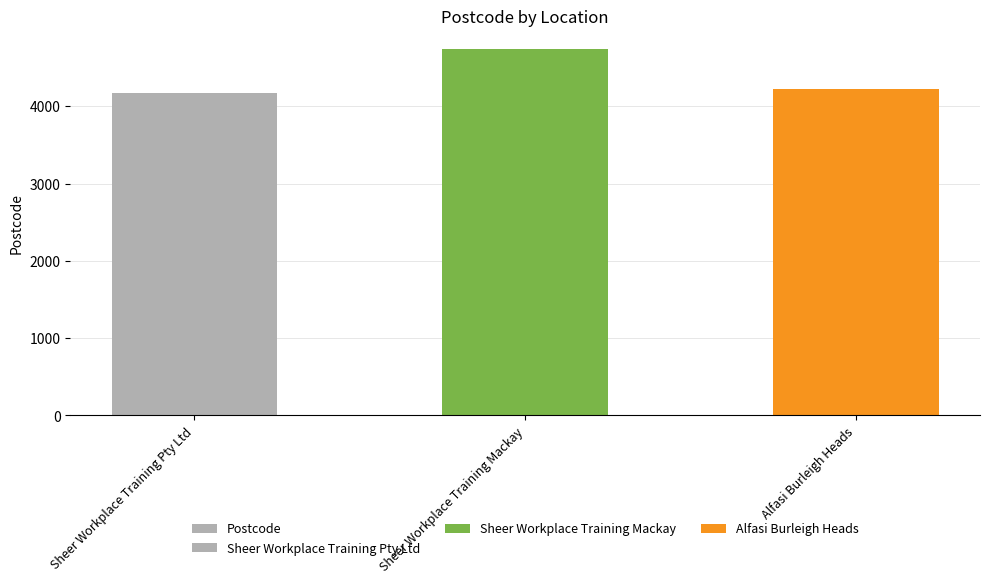

Reading left to right, extract all data points from this chart.

4174	4740	4220